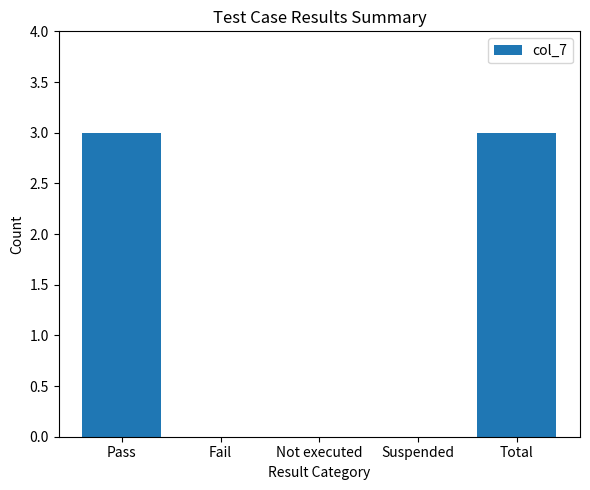

What is the average value?

1